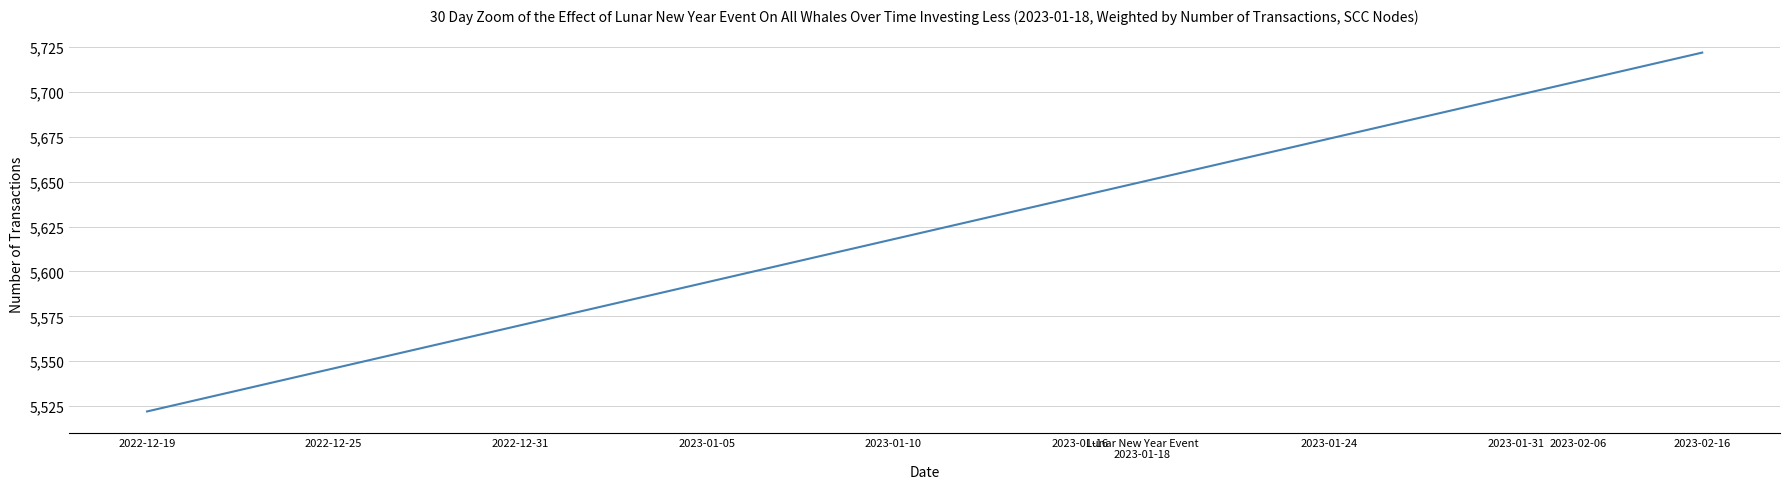

What is the difference between the maximum and minimum values?

200